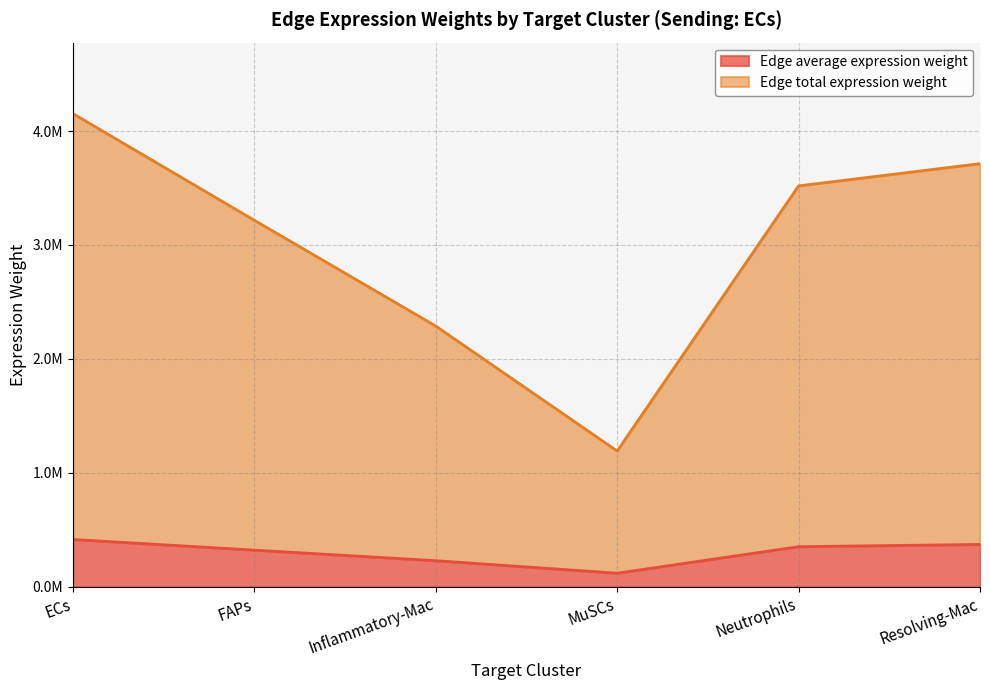

In Edge total expression weight, how many points are lower than both neighbors (excluding endpoints)?

1